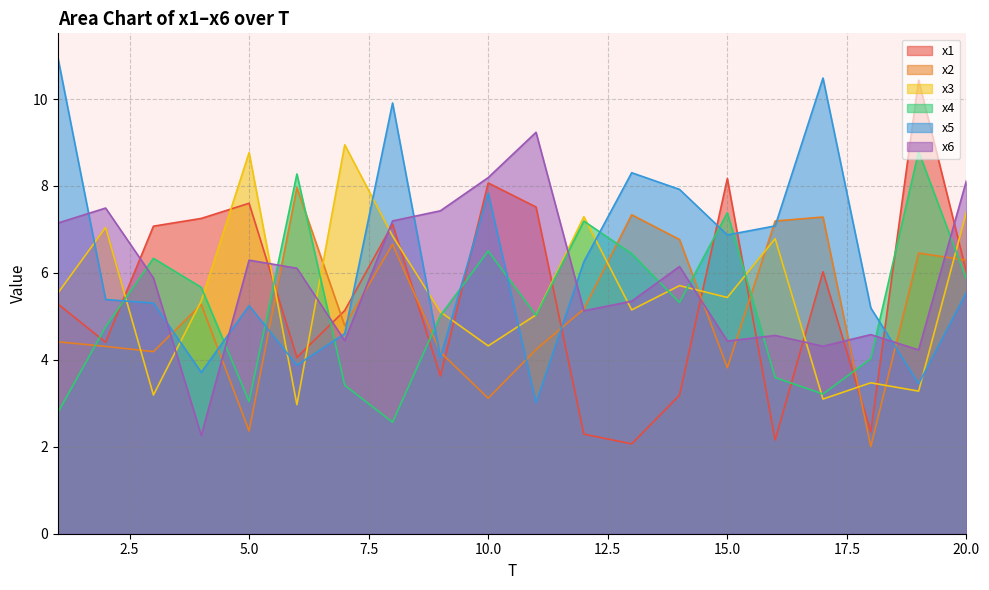

Reading right to left, transcribe all the data shown in this chart.

x1: 6.0	10.4	2.3	6.0	2.2	8.2	3.2	2.1	2.3	7.5	8.1	3.6	7.1	5.1	4.1	7.6	7.3	7.1	4.4	5.3
x2: 6.3	6.5	2.0	7.3	7.2	3.8	6.8	7.3	5.2	4.2	3.1	4.2	6.7	4.8	8.0	2.4	5.3	4.2	4.3	4.4
x3: 7.4	3.3	3.5	3.1	6.8	5.4	5.7	5.1	7.3	5.0	4.3	5.1	6.8	8.9	3.0	8.8	5.4	3.2	7.0	5.5
x4: 5.9	8.8	4.0	3.2	3.6	7.4	5.3	6.4	7.2	5.0	6.5	5.0	2.6	3.4	8.3	3.0	5.7	6.3	4.8	2.8
x5: 5.6	3.4	5.2	10.5	7.1	6.9	7.9	8.3	6.3	3.0	7.8	4.1	9.9	4.6	3.9	5.2	3.7	5.3	5.4	11.0
x6: 8.1	4.2	4.6	4.3	4.6	4.4	6.1	5.3	5.1	9.2	8.2	7.4	7.2	4.4	6.1	6.3	2.3	5.9	7.5	7.1